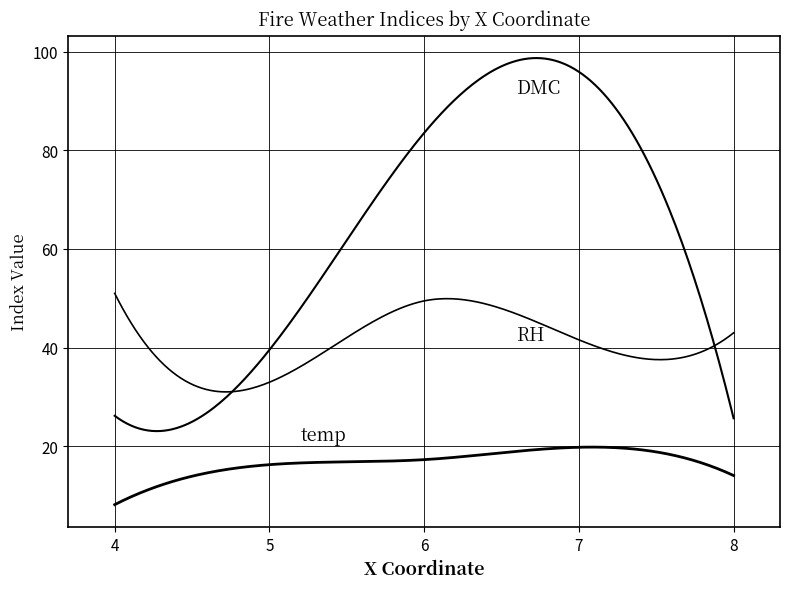

How many lines are shown in the chart?

3